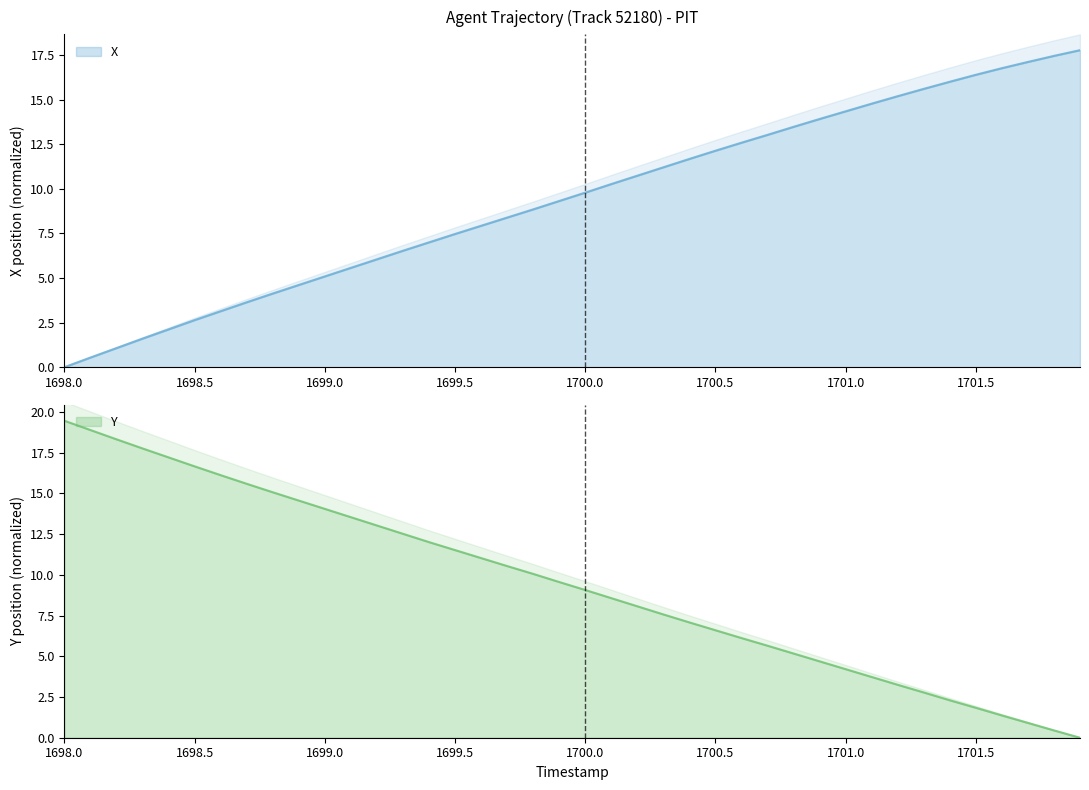

Which series has the largest range (max minus min)?

Y